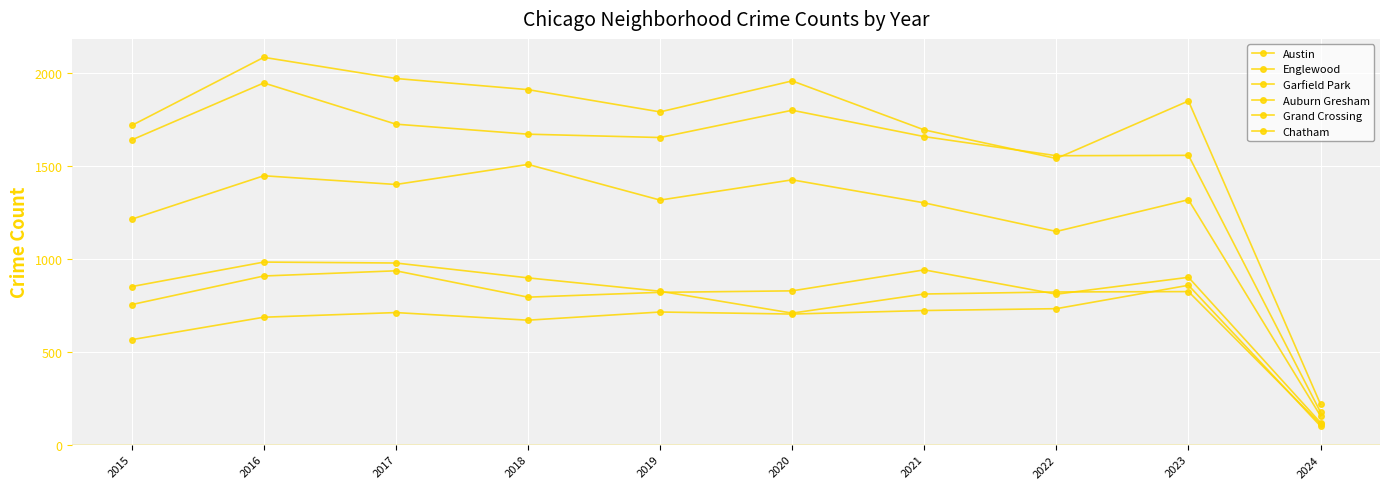

True or false: Auburn Gresham has more than 0 points higher than both neighbors.

True